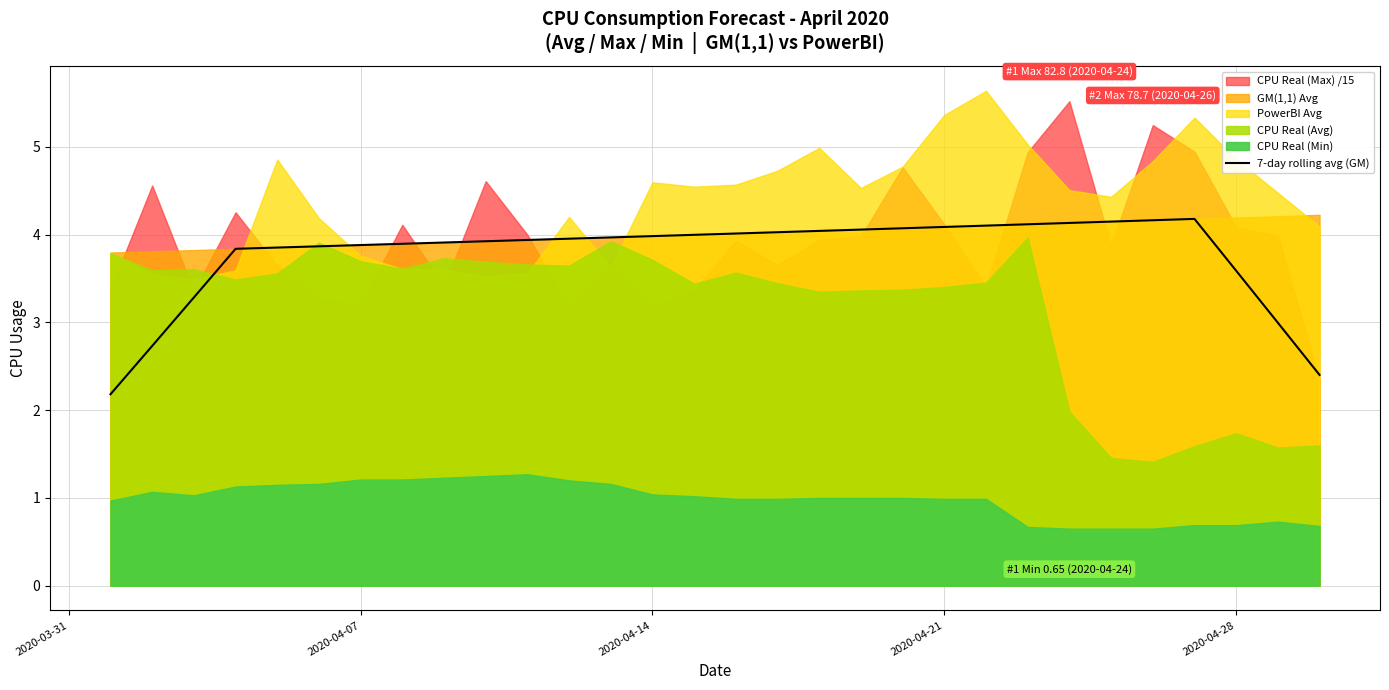

The 7-day rolling avg (GM) series shows 5.3 at 2020-04-07. True or false?

False